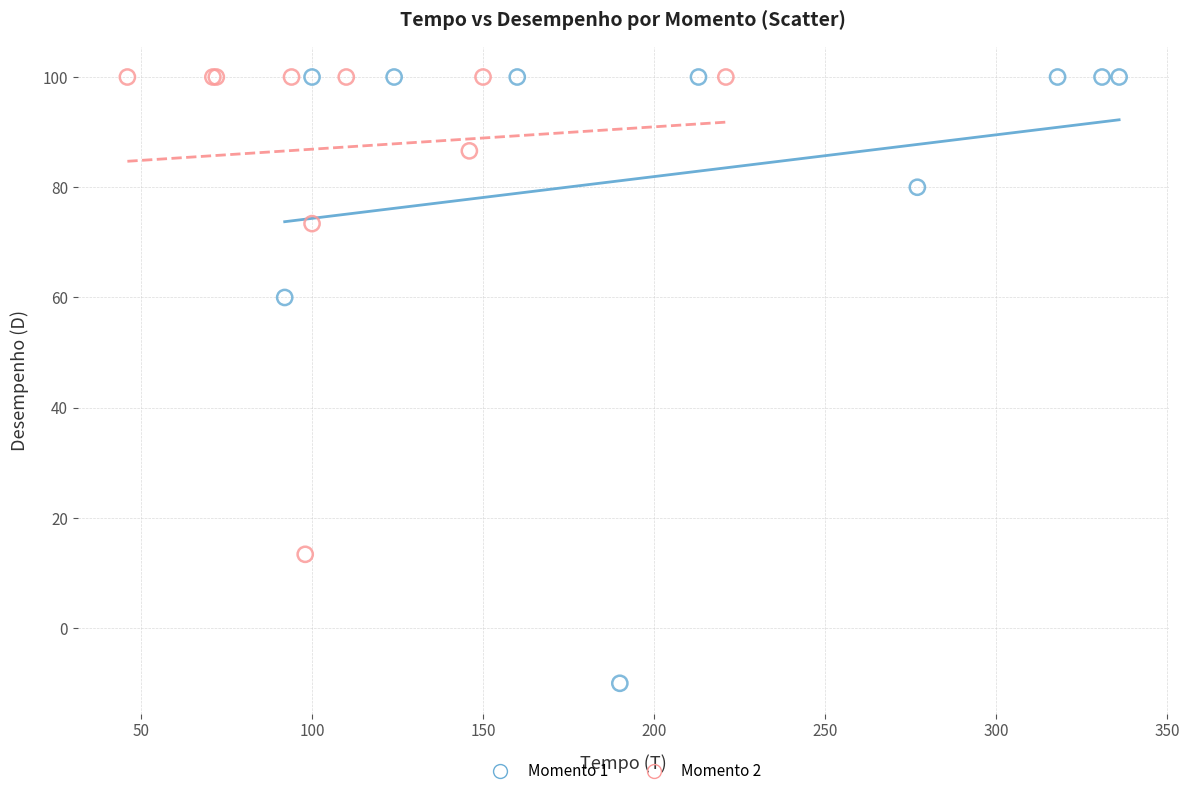

Which series contains the lowest Y value?

Momento 1